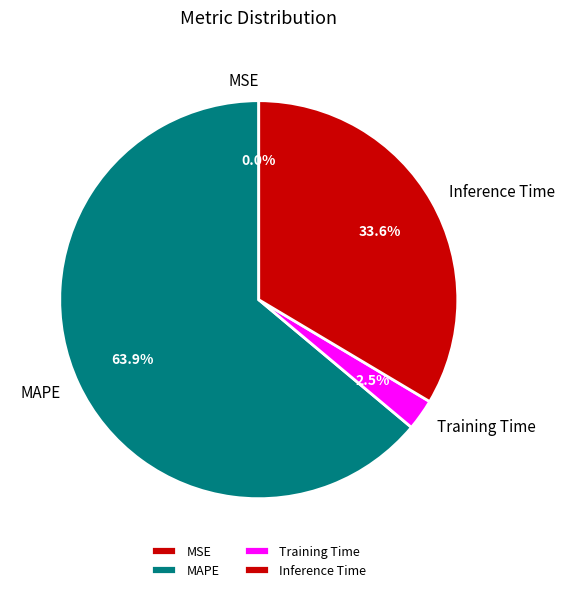

Do Training Time and Inference Time together represent more than half of the pie?

No